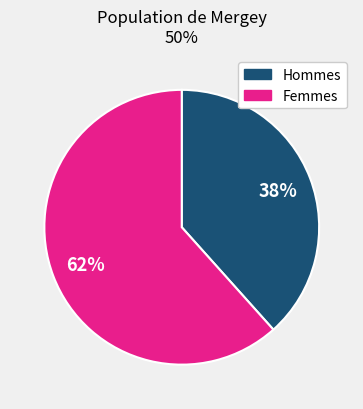

To the nearest percent, what is the average slice percentage?

50%